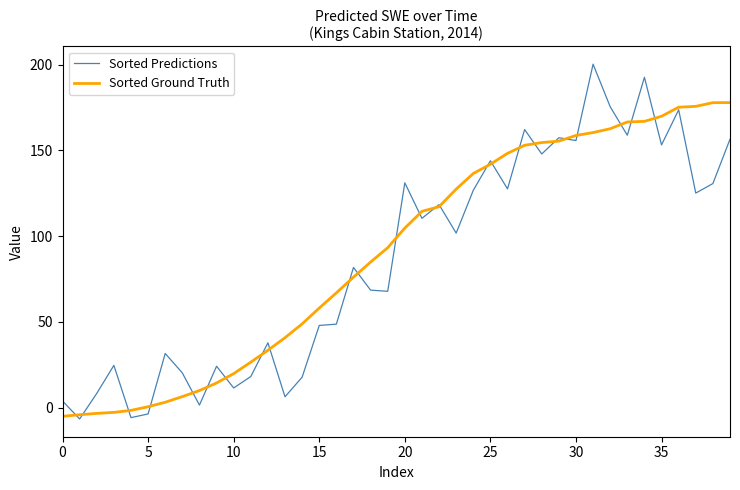

What is the smallest value displayed?

-6.6